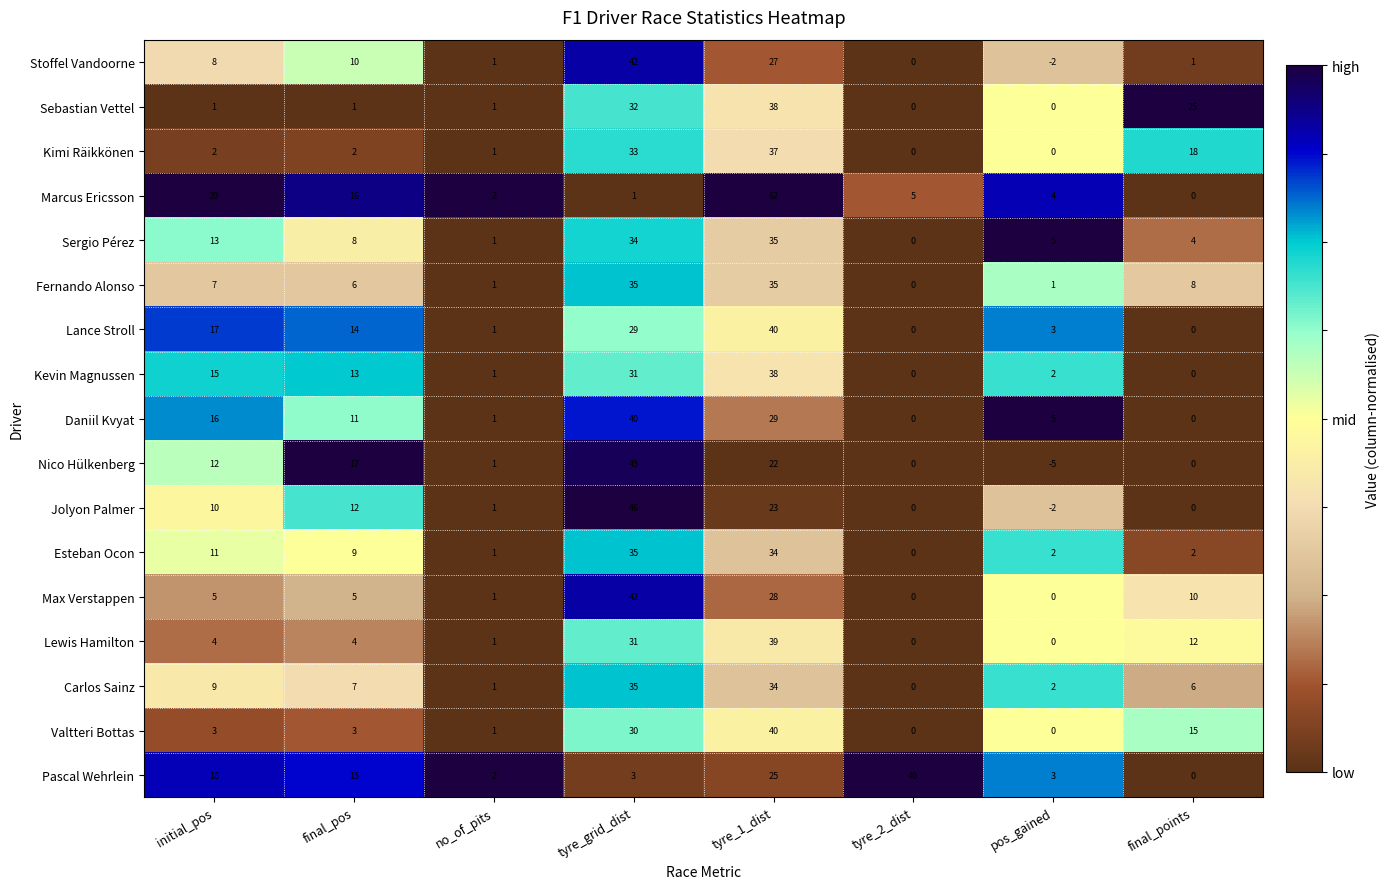

What is the spread (max minus min) of values at final_pos?

16